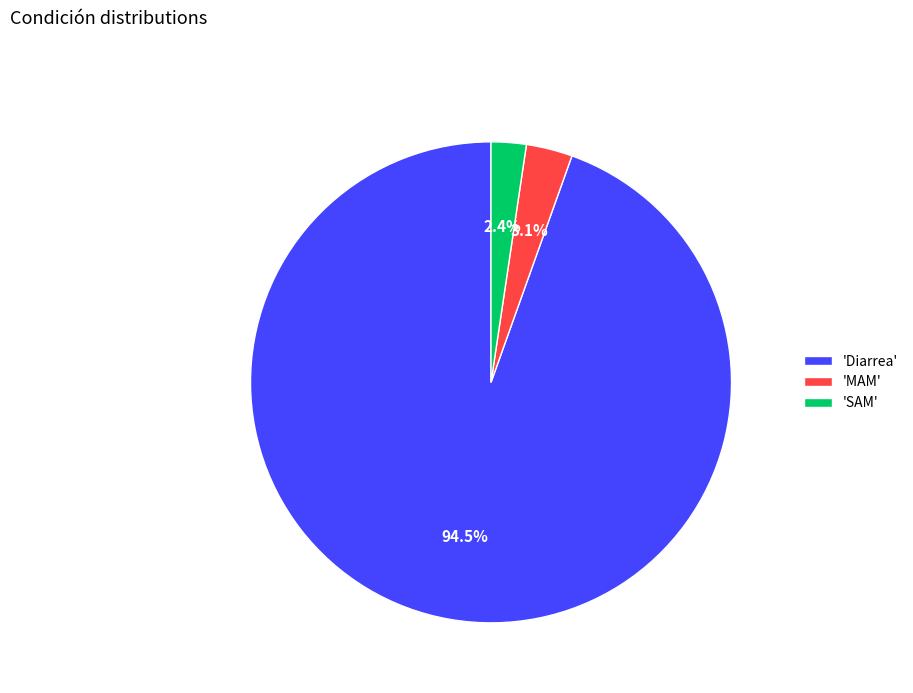

Between 'Diarrea' and 'SAM', which is larger?

'Diarrea'